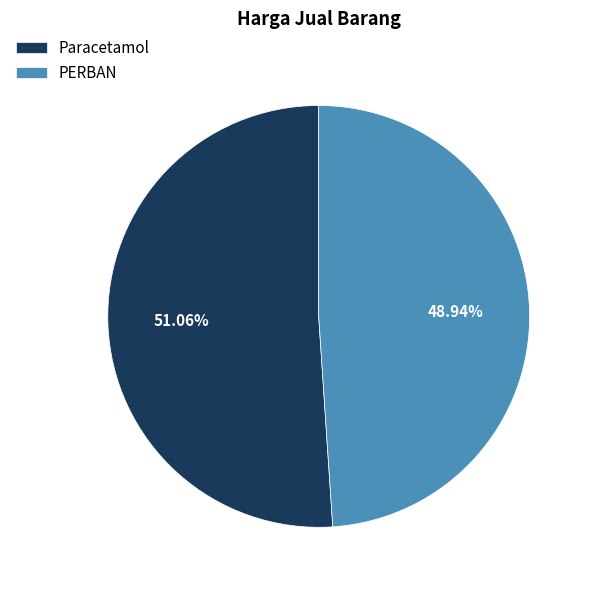

Count the number of slices in the pie.

2